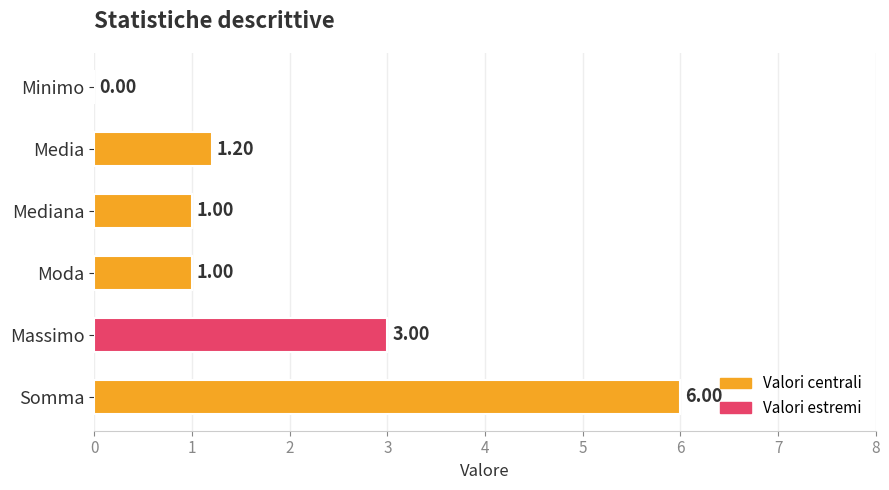

Which has a higher value, Media or Minimo?

Media